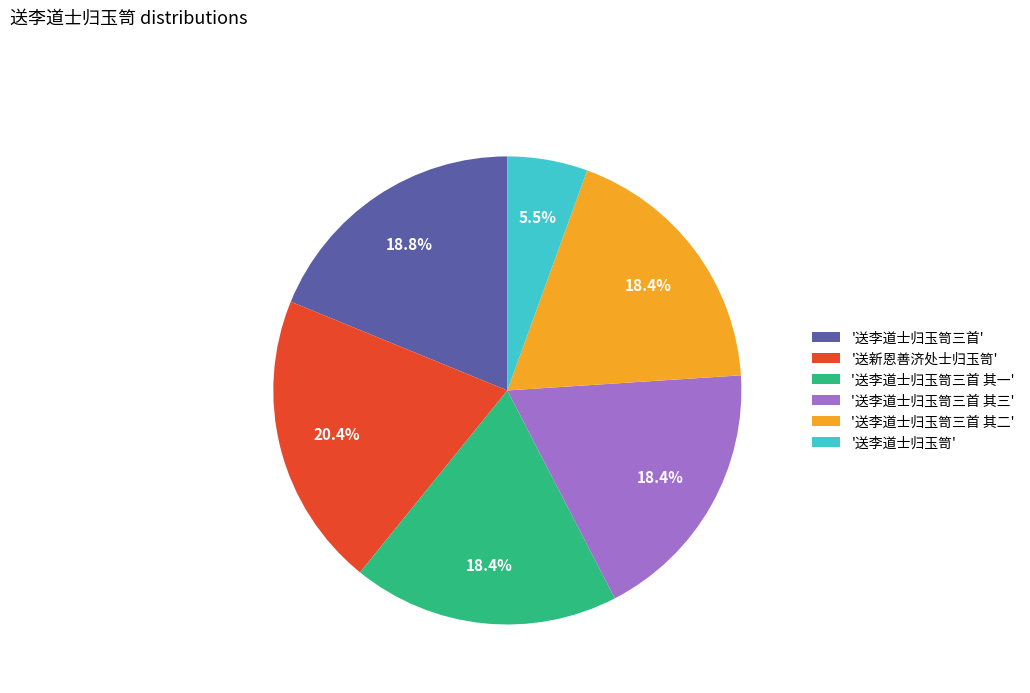

What portion of the pie excludes '送李道士归玉笥三首 其一'?

81.6%